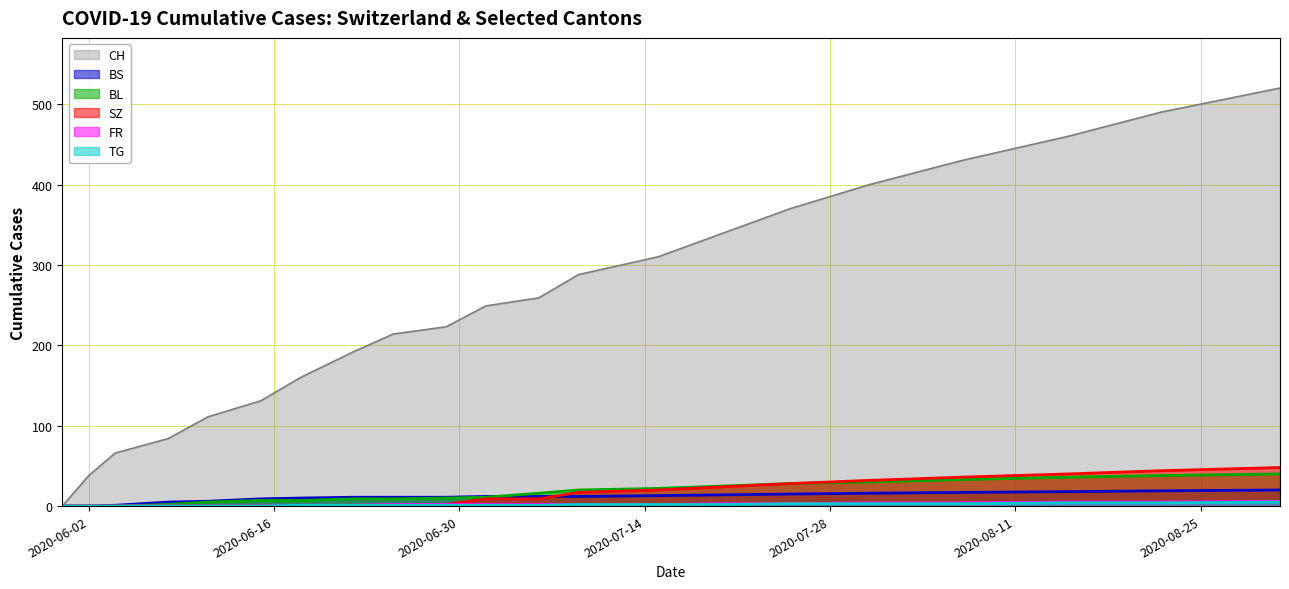

Between 2020-06-22 and 2020-07-20, which is larger?

2020-07-20